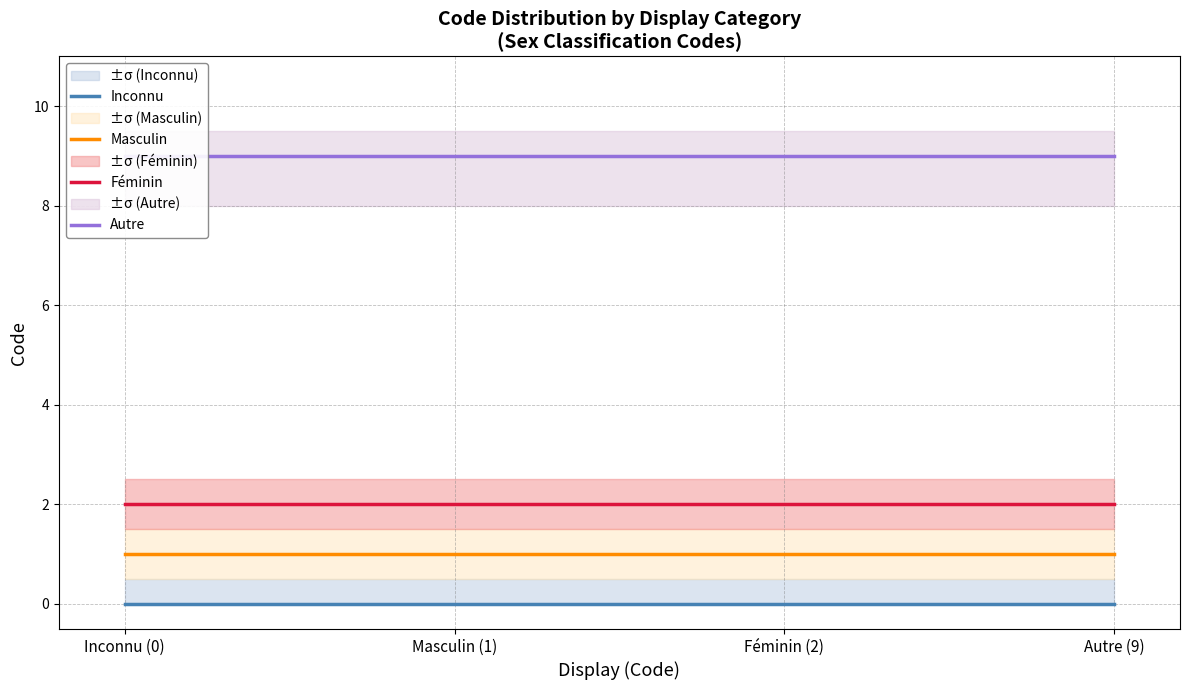

True or false: Masculin and Autre intersect in this chart.

False